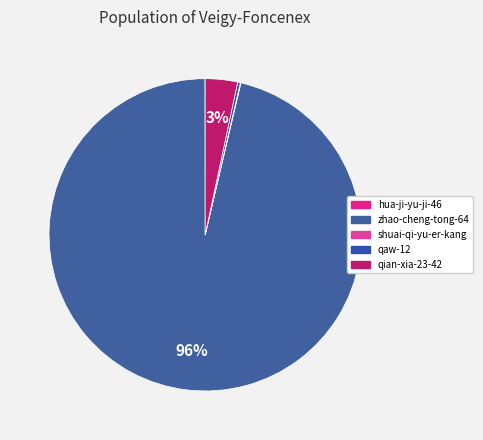

How much of the chart is everything except hua-ji-yu-ji-46?

100.0%